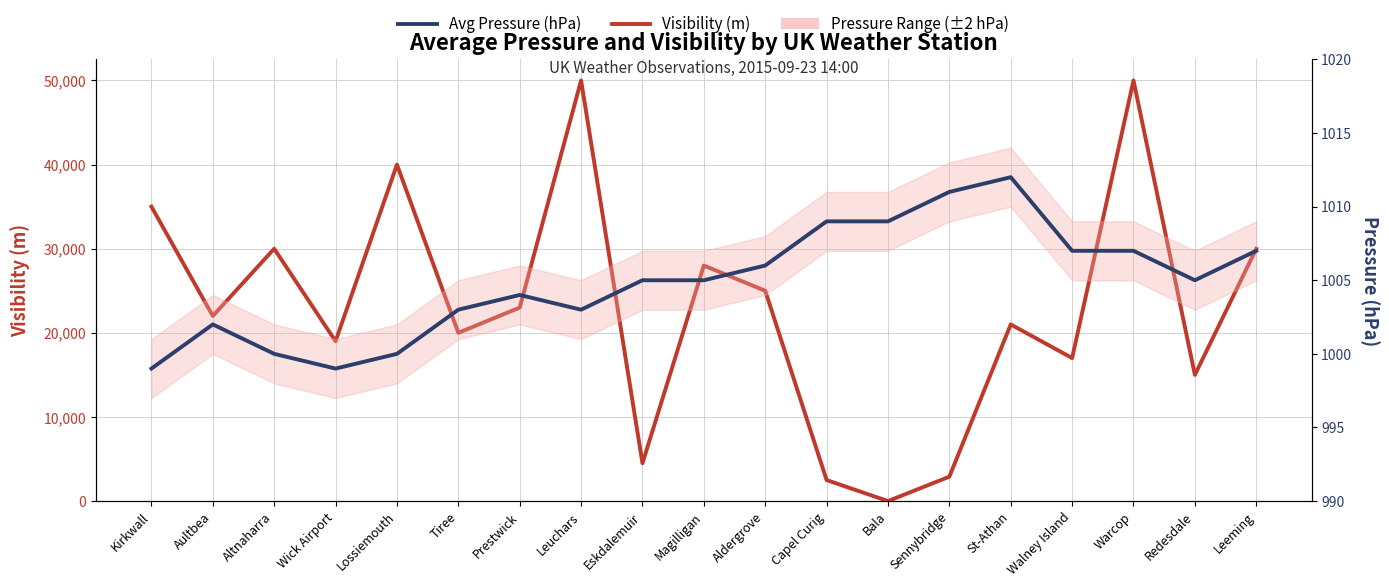

What is the value of the Visibility (m) point at the 14th from the left?

2900